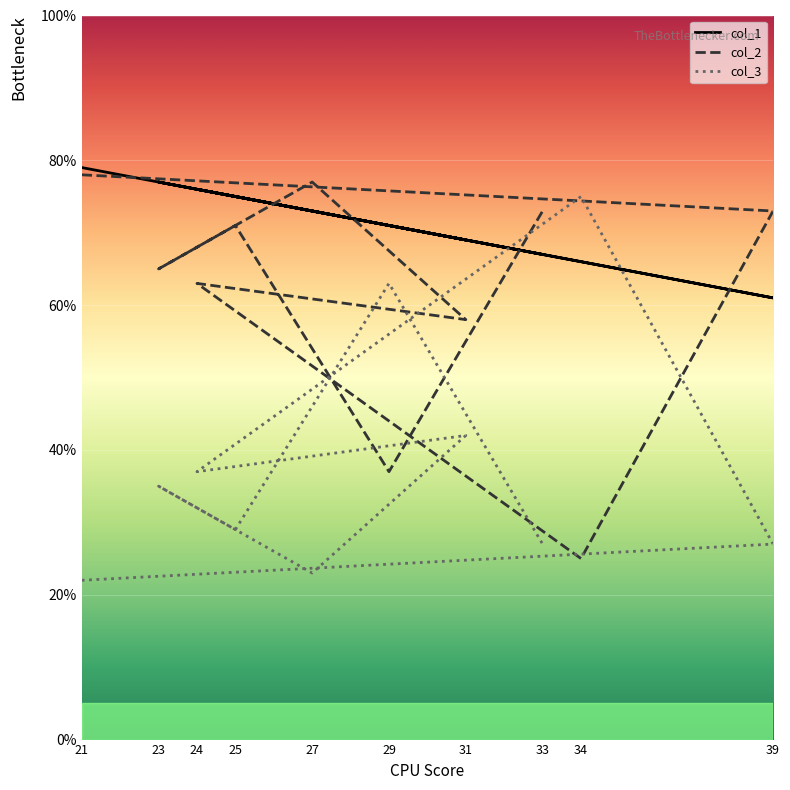

How many lines are shown in the chart?

3